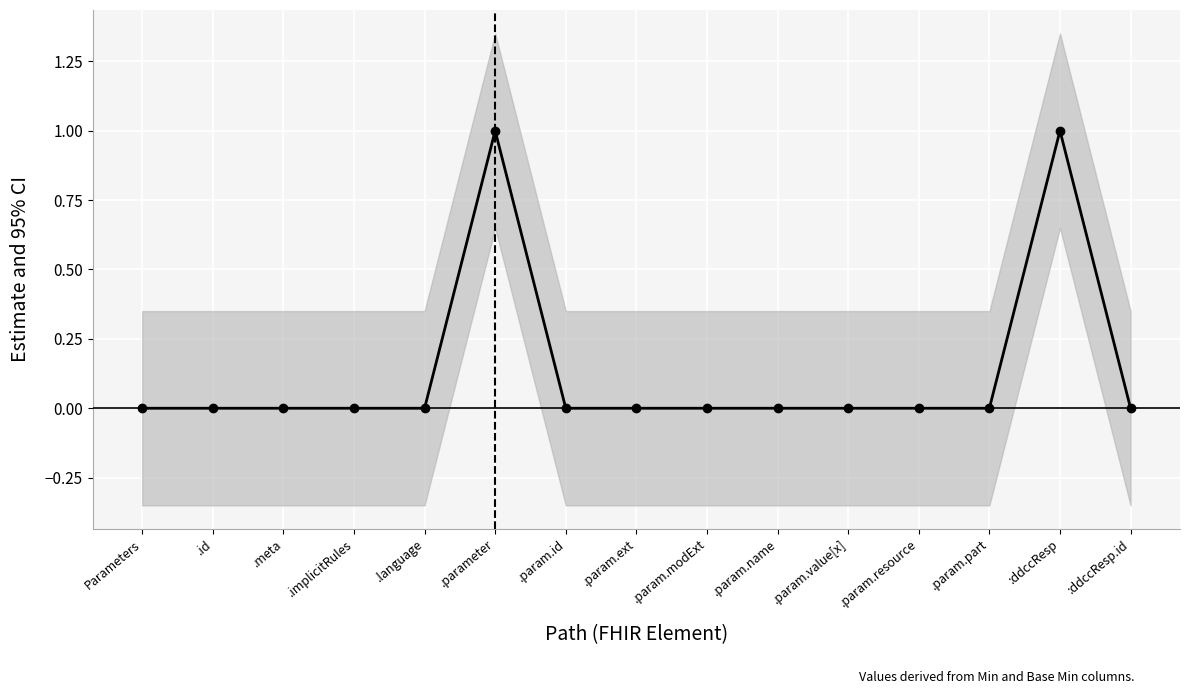

What is the label of the 5th point from the left?

.language